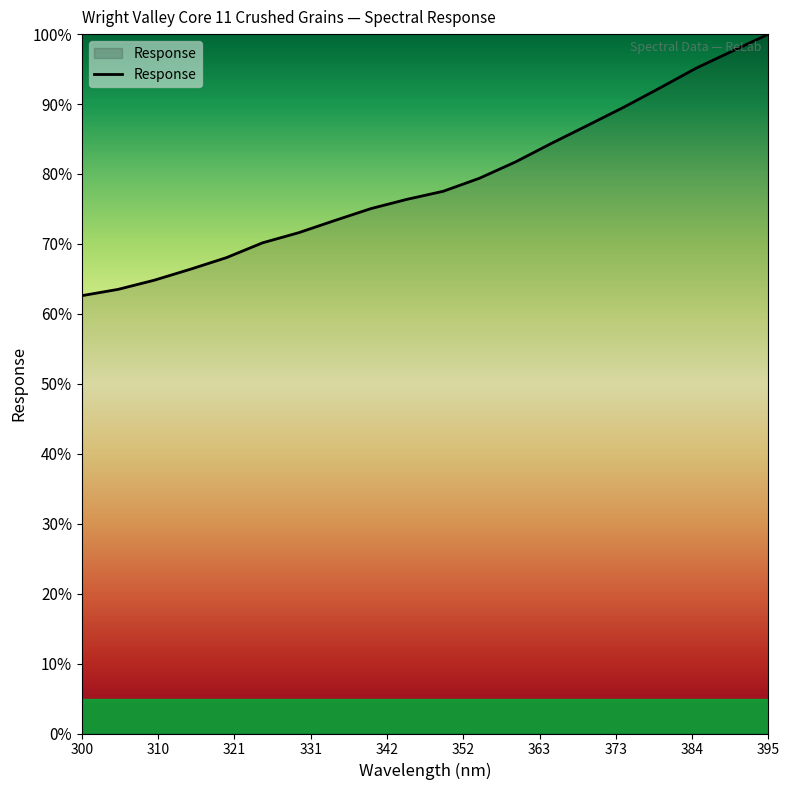

What is the greatest value displayed?

100.0